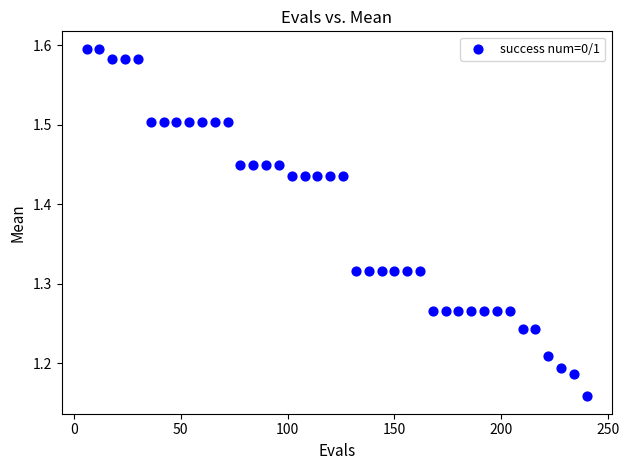

What is the range of Y values (max minus min)?

0.4